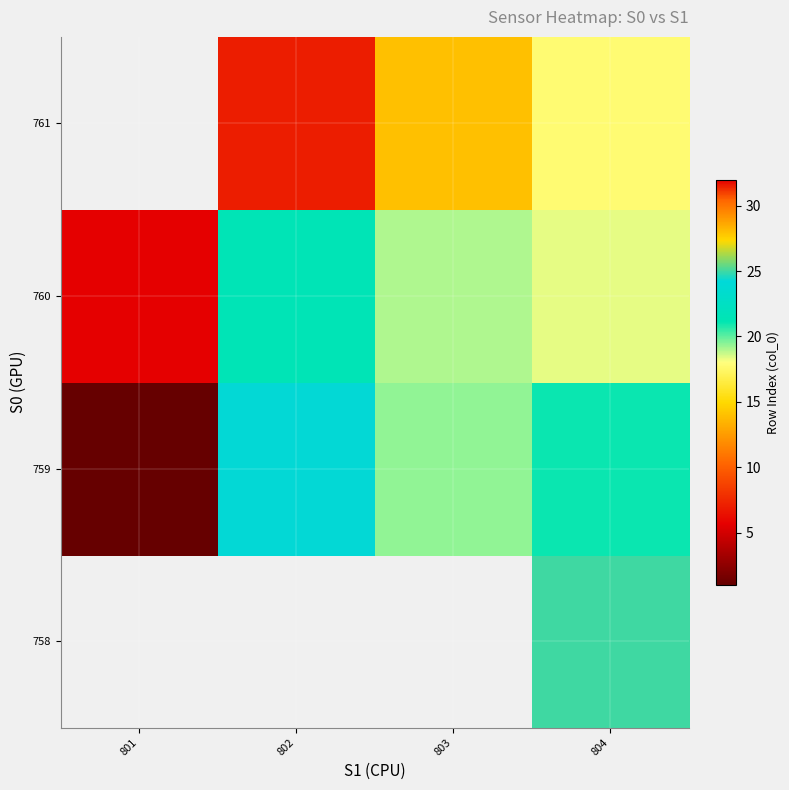

How many data points does each series have?

4